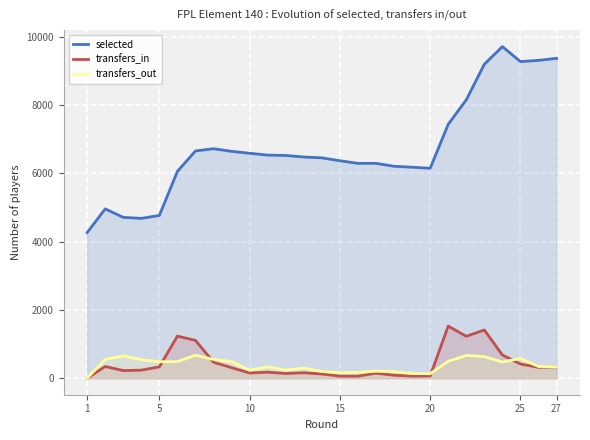

List the series in order of their peak value, highest first.

selected, transfers_in, transfers_out